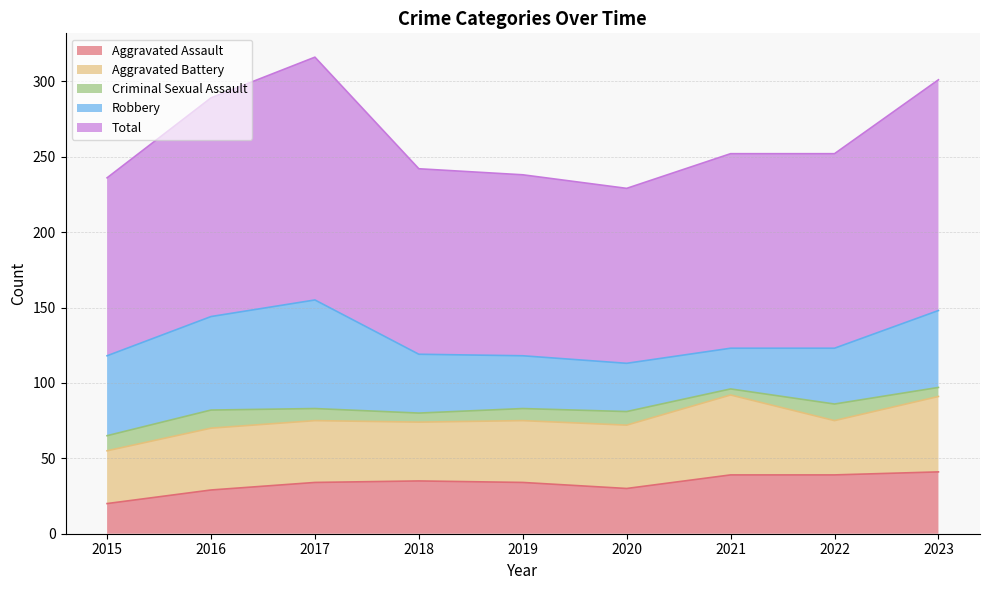

True or false: Aggravated Battery and Criminal Sexual Assault cross at least once.

False